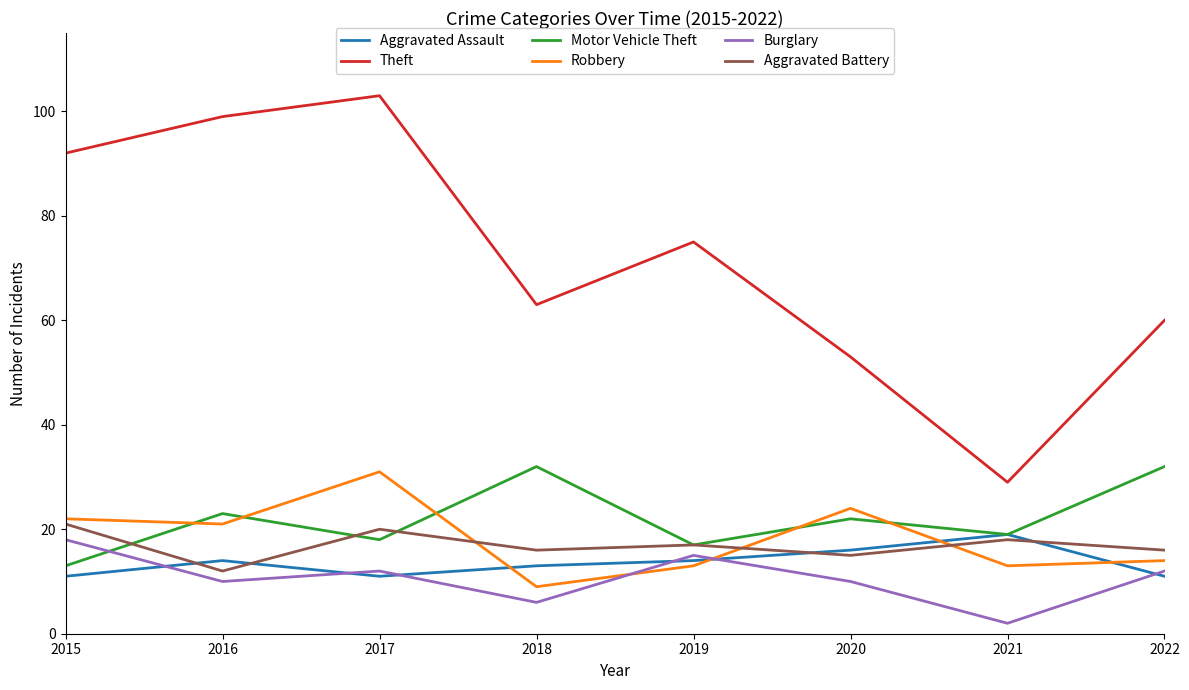

At which category is the sum across all series the highest?

2017